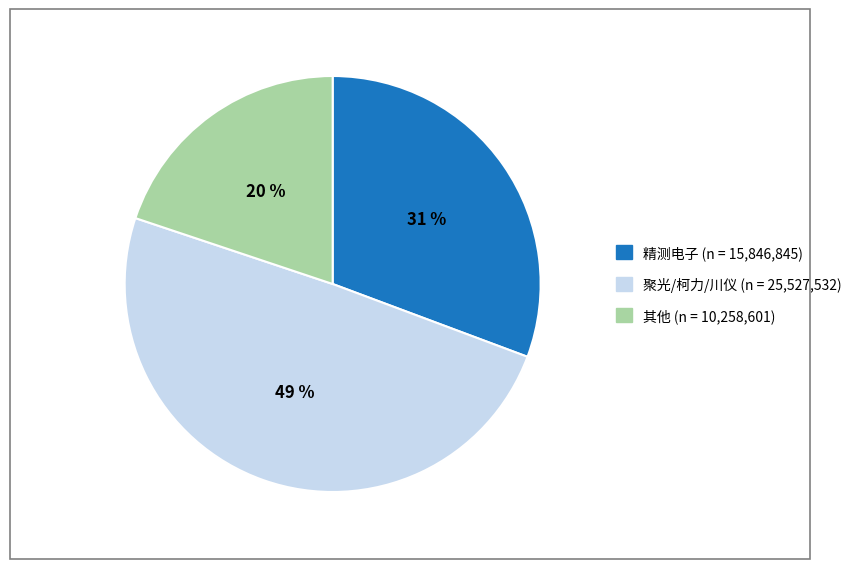

Is there any slice that represents more than half of the pie?

No